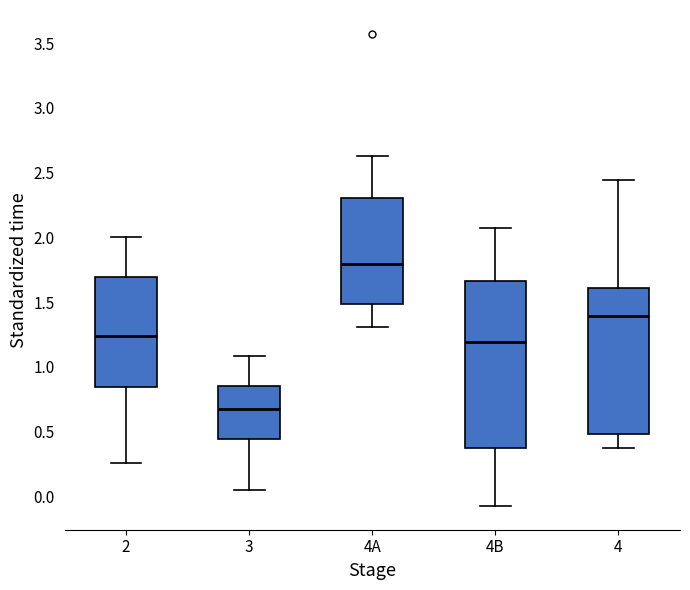

Comparing the boxes themselves (not the whiskers), which one is the tallest?

4B